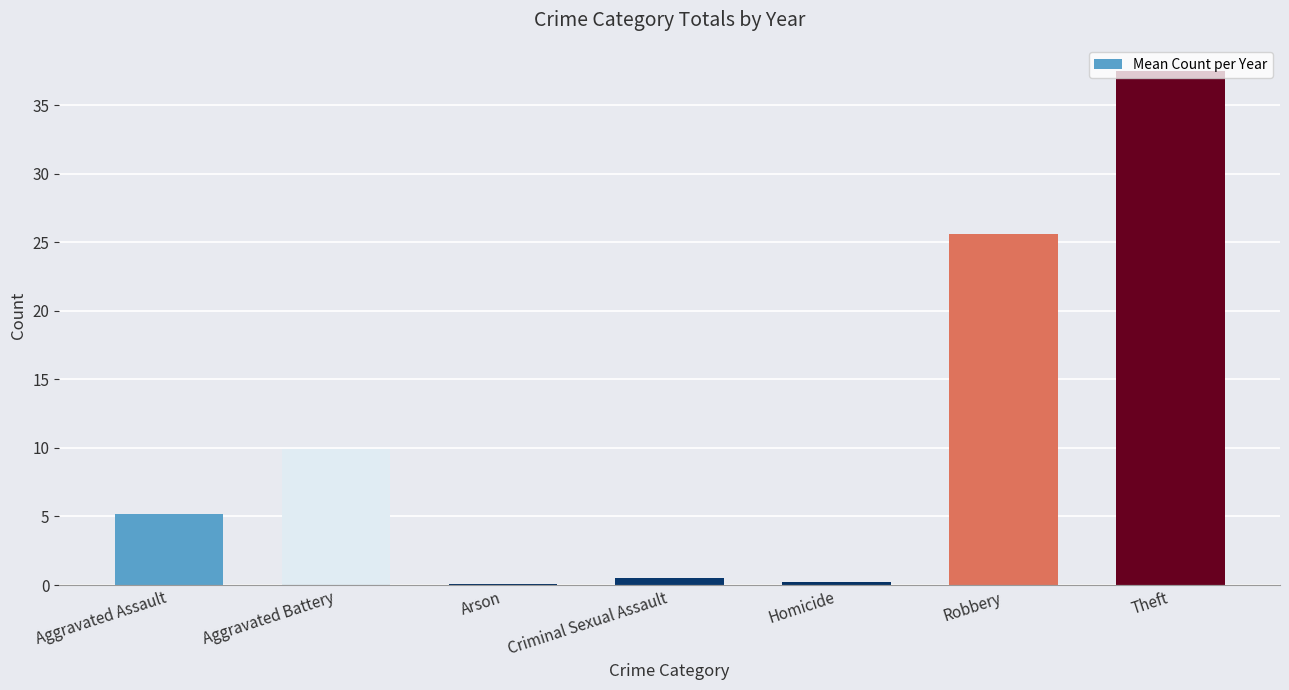

True or false: the data shows 9.9 at Aggravated Battery.

True